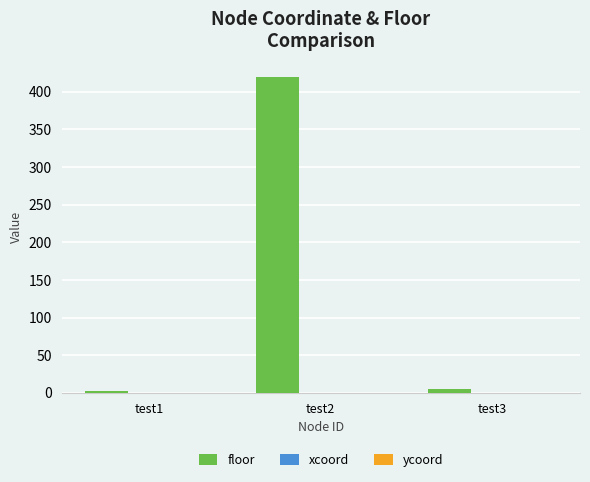

Where is the data nearest to the value 211?

test3